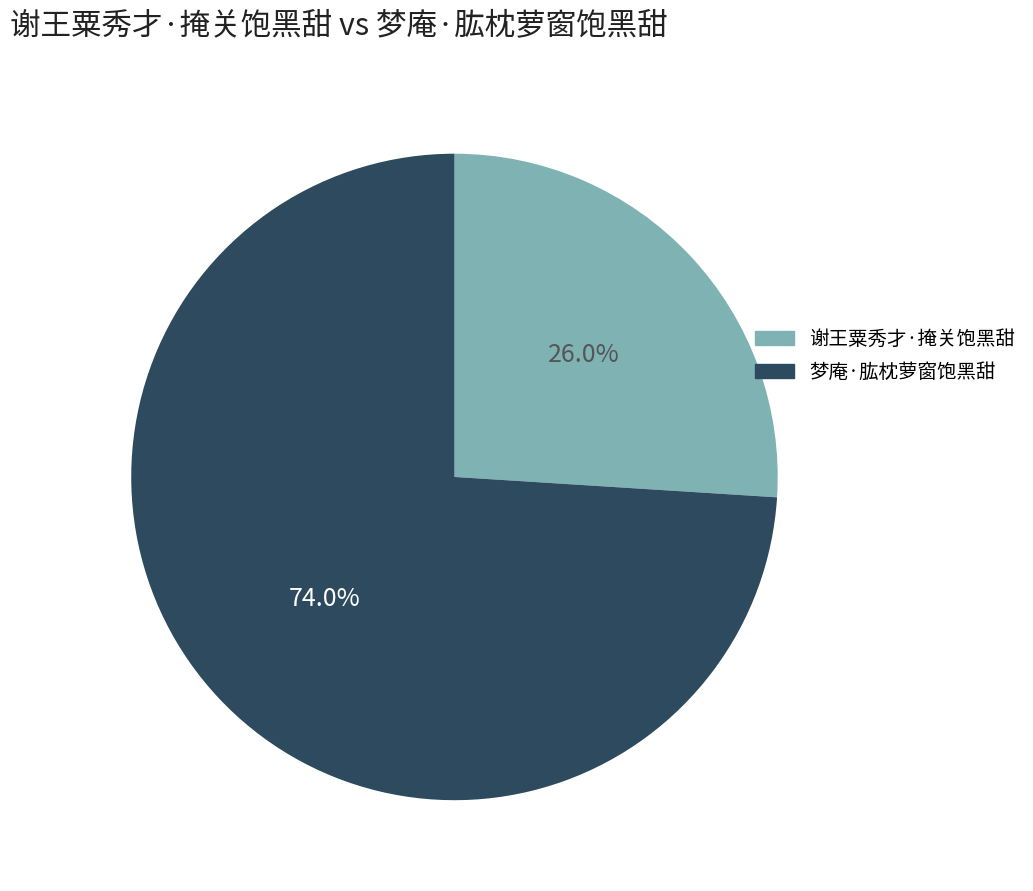

How many slices are in this pie chart?

2